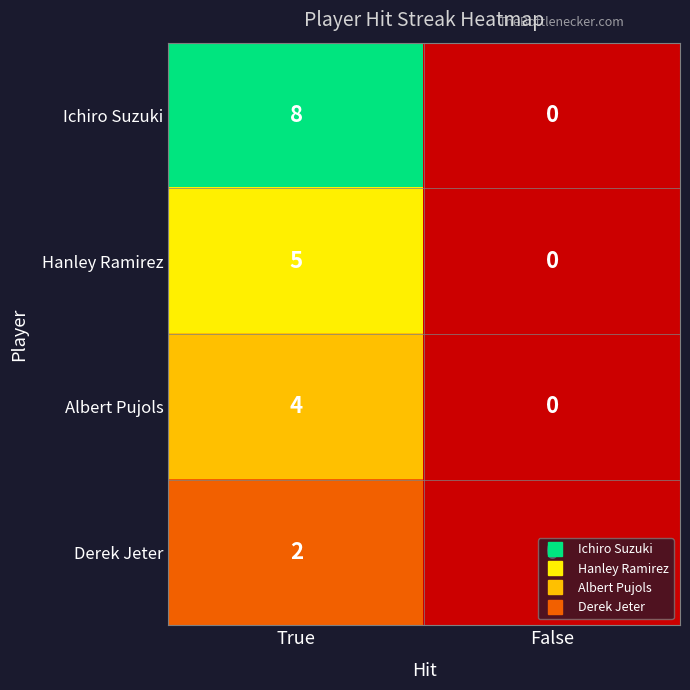

True or false: Ichiro Suzuki has a value of 8 at True.

True